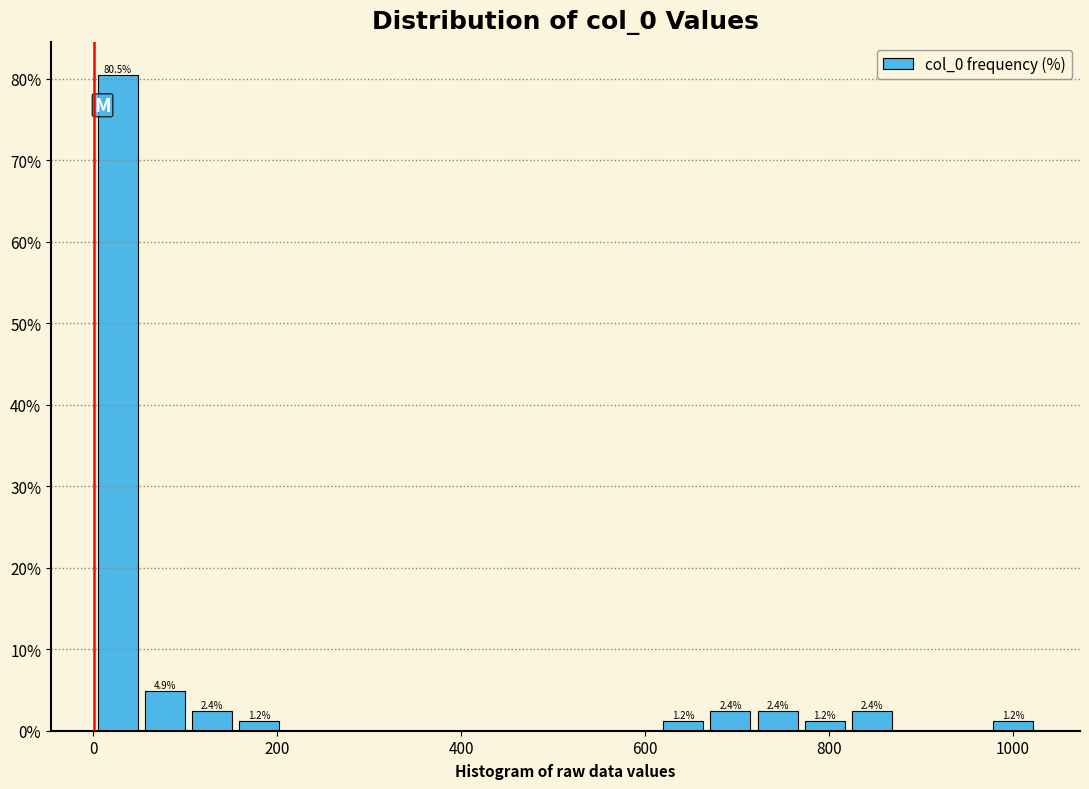

Read against the x-axis, roughly where is the centre of the tallest bar?

20